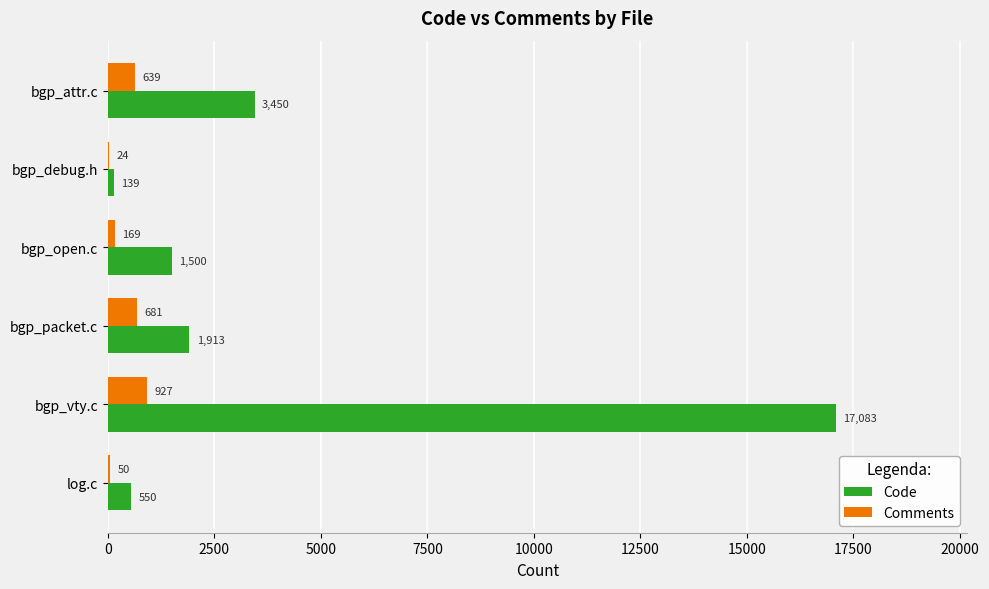

At which category does the chart reach its peak across all series?

bgp_vty.c